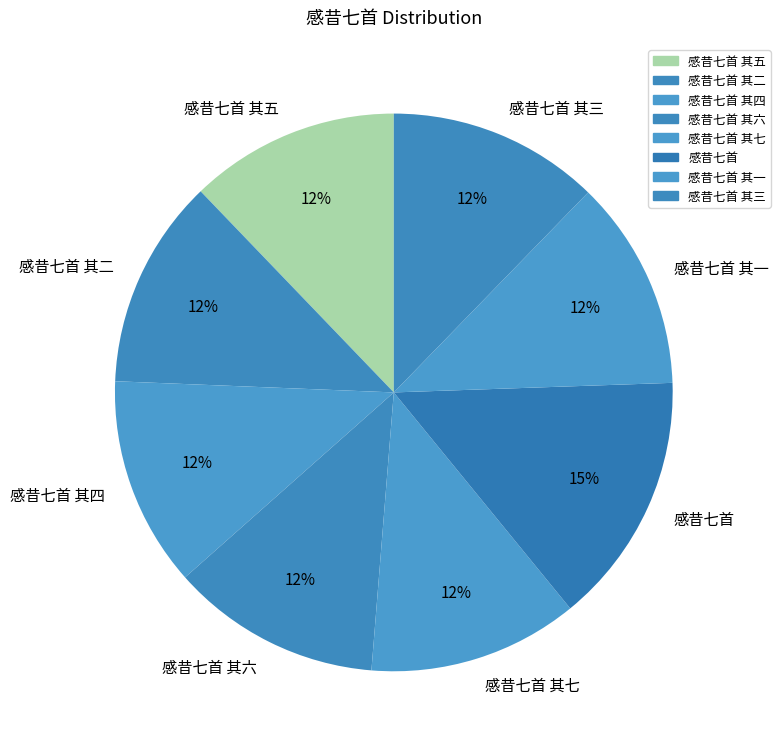

How many segments does this pie chart have?

8